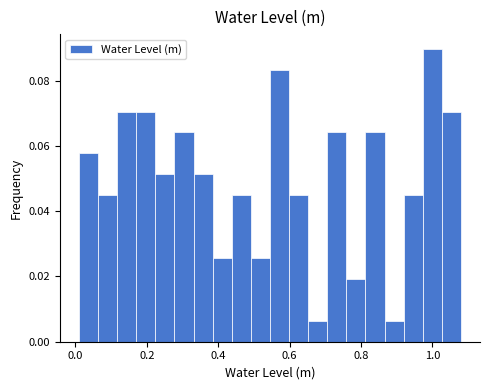

Around what value on the x-axis is the tallest bar? Give the approximate position of its centre, as read against the axis.

1.00